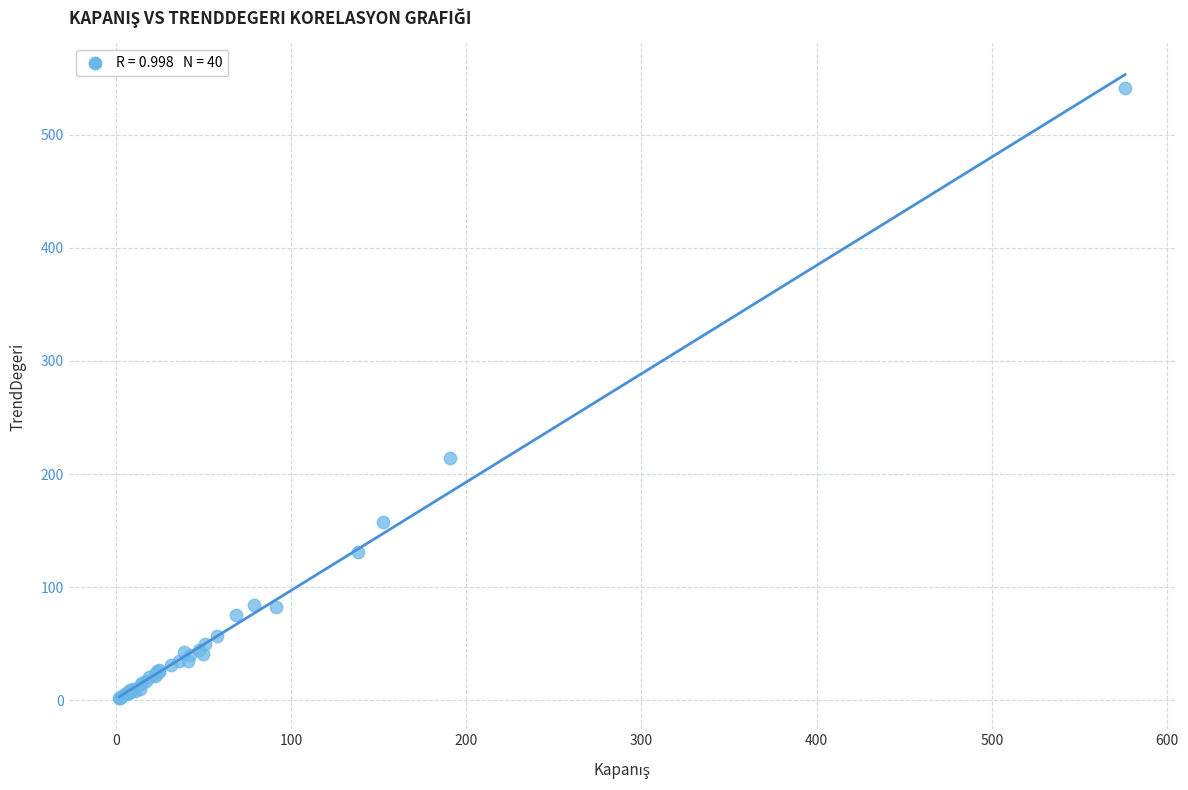

What Y value in the scatter plot is closest to 271?

214.4